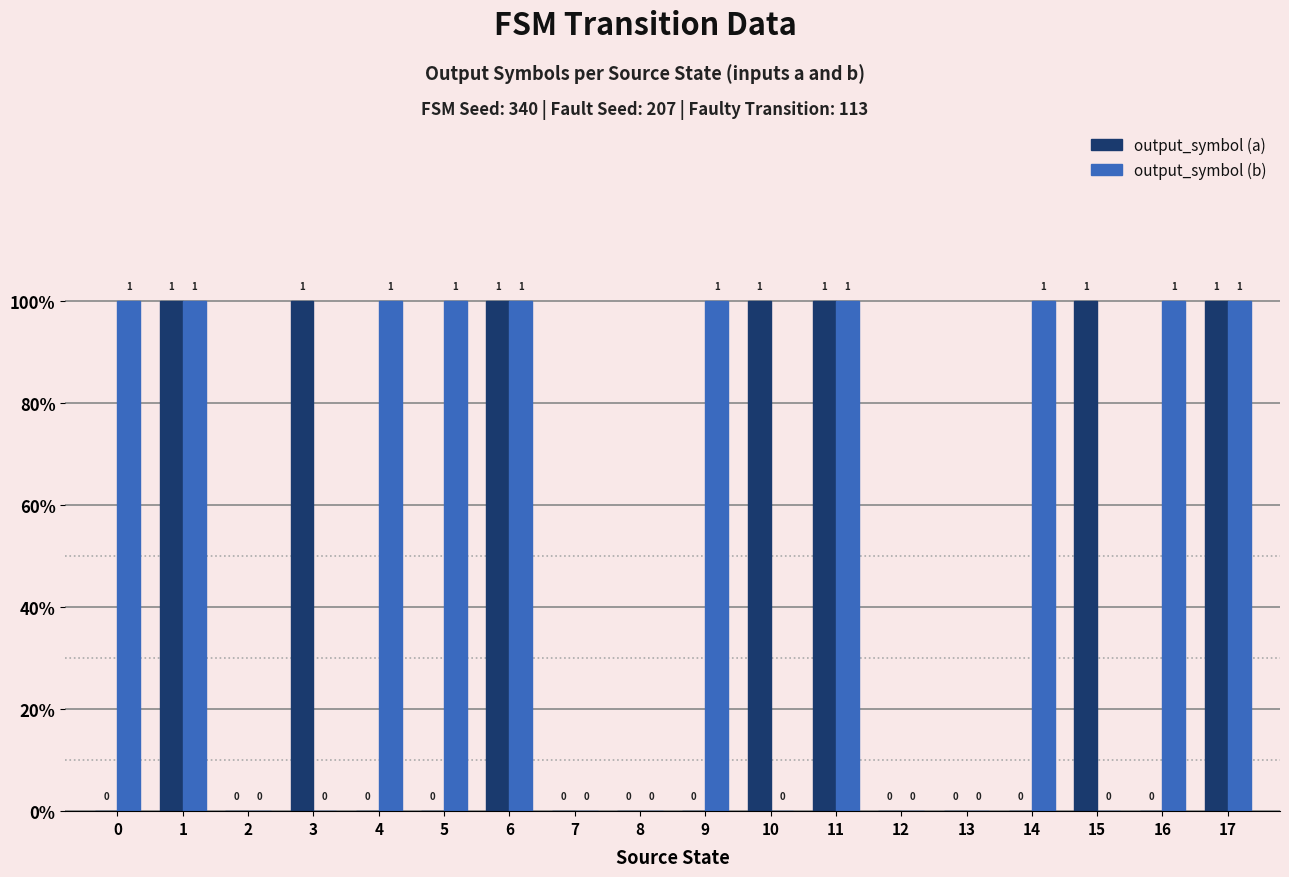

The output_symbol (a) series shows 0 at 12. True or false?

True